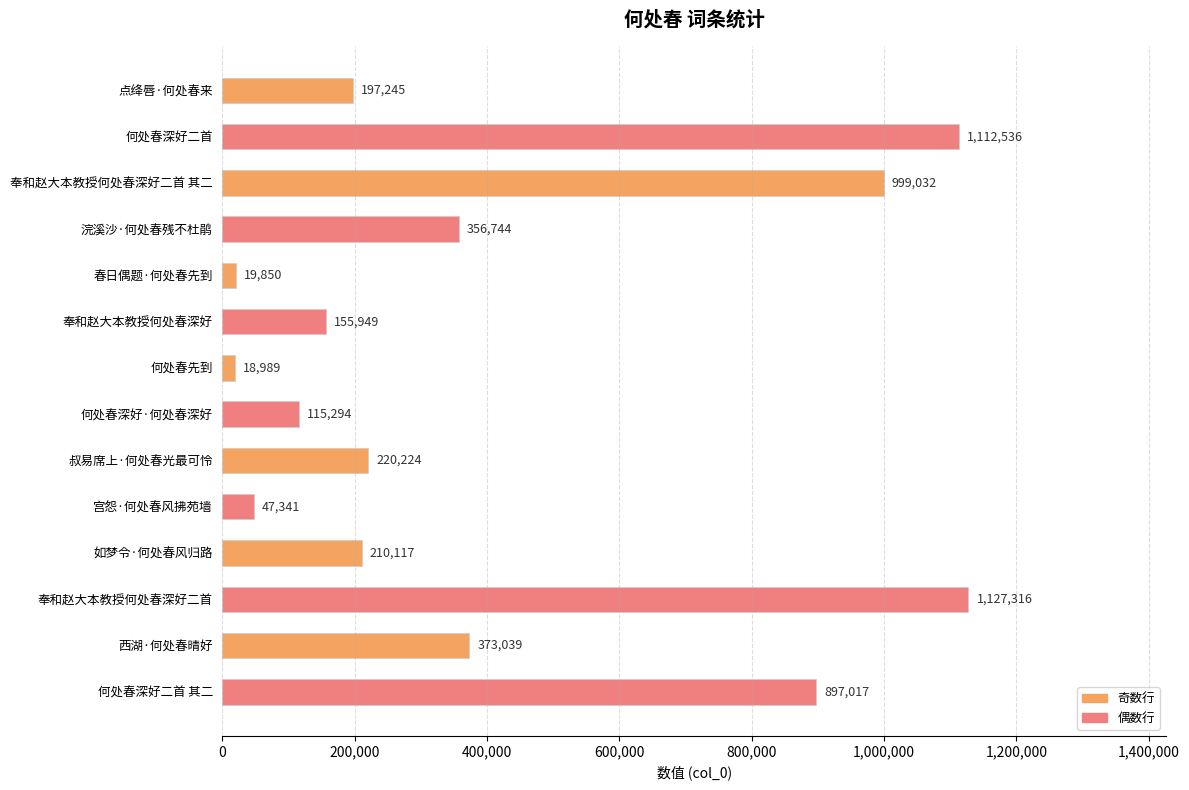

What is the sum of all values?

5850693